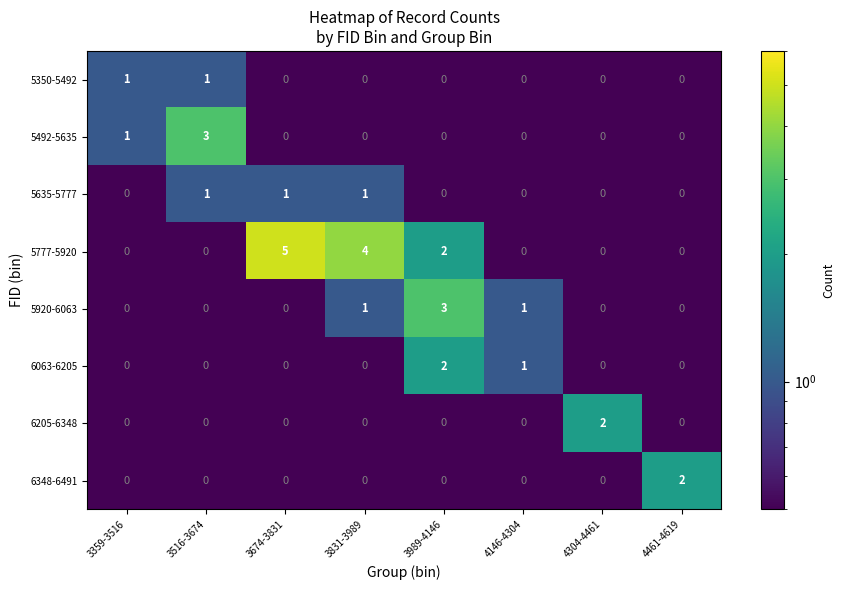

How many categories are shown in the chart?

8